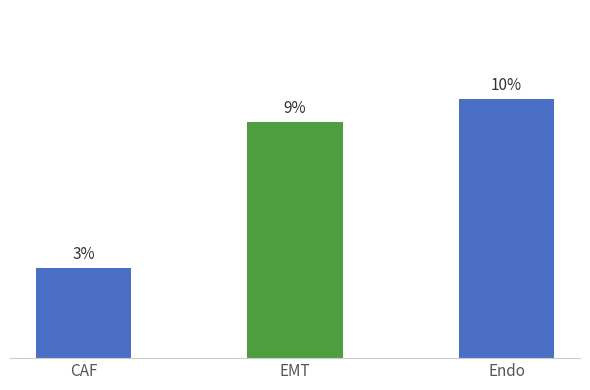

Does the chart contain any negative values?

No